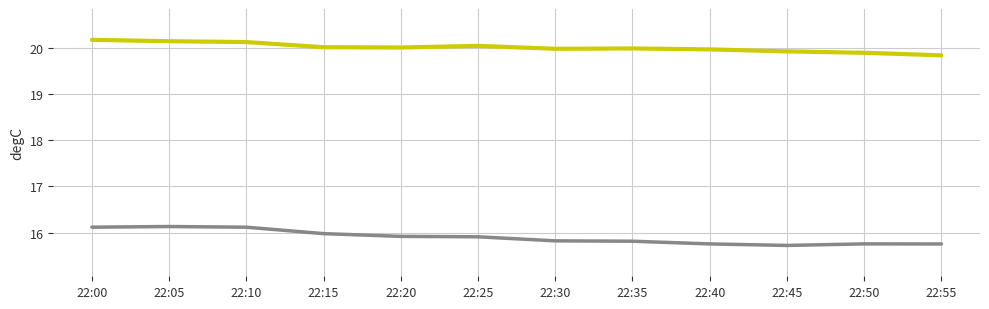

What is the minimum value shown in the chart?

15.7